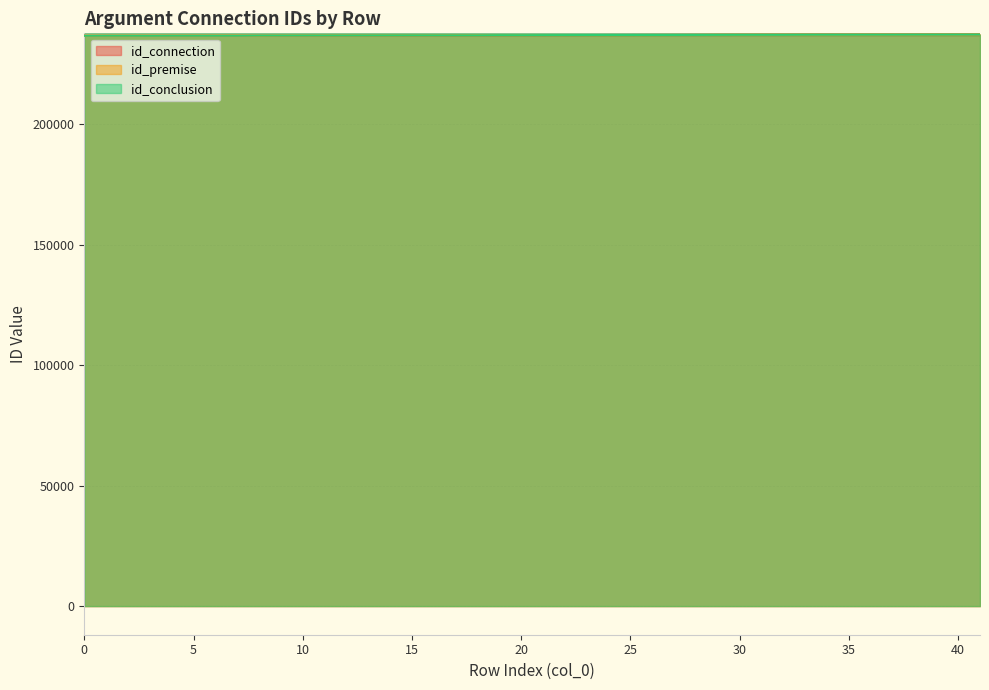

Which series has the largest range (max minus min)?

id_premise